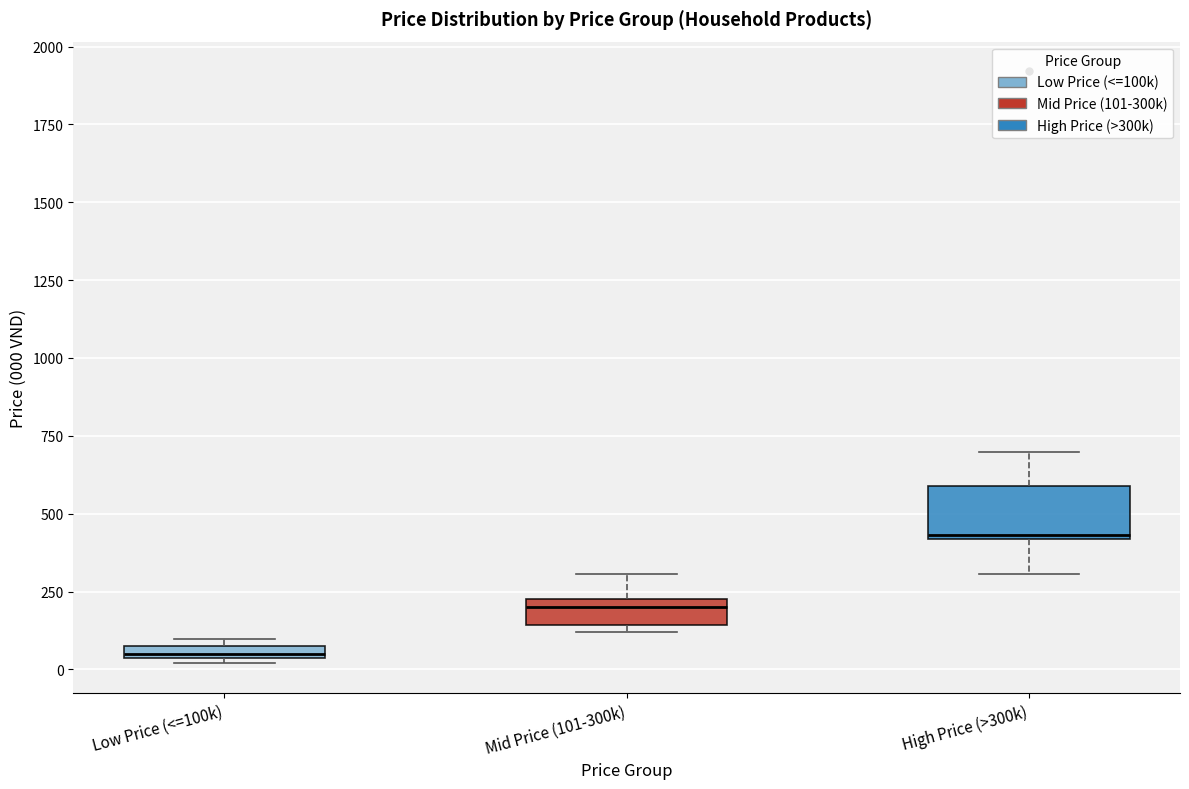

Which box has the lowest median line?

Low Price (<=100k)